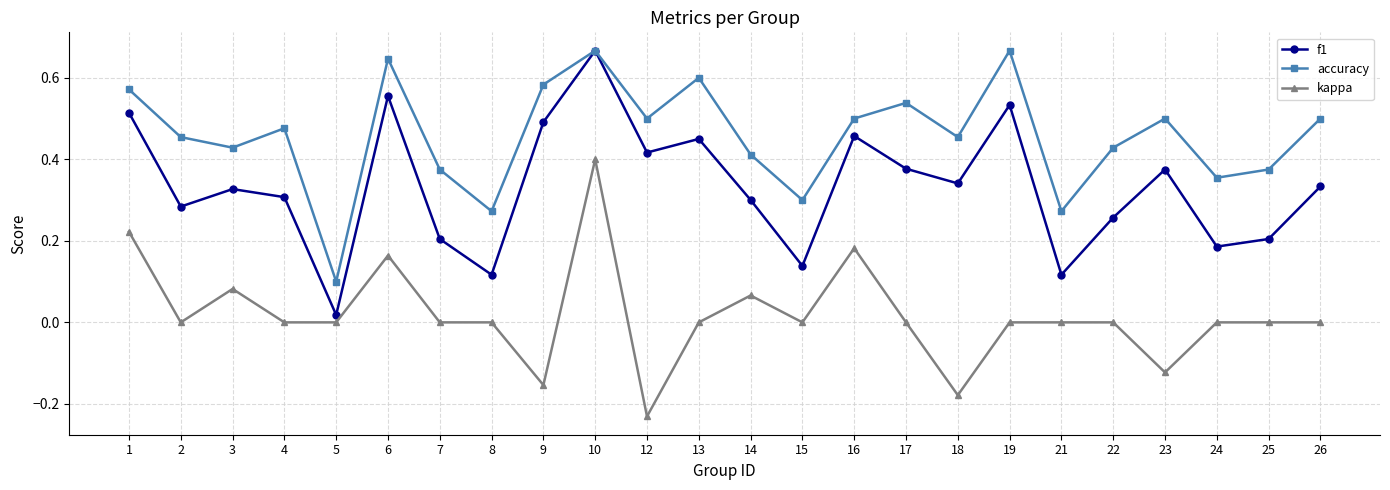

Rank the series at 7 from lowest to highest value.

kappa, f1, accuracy